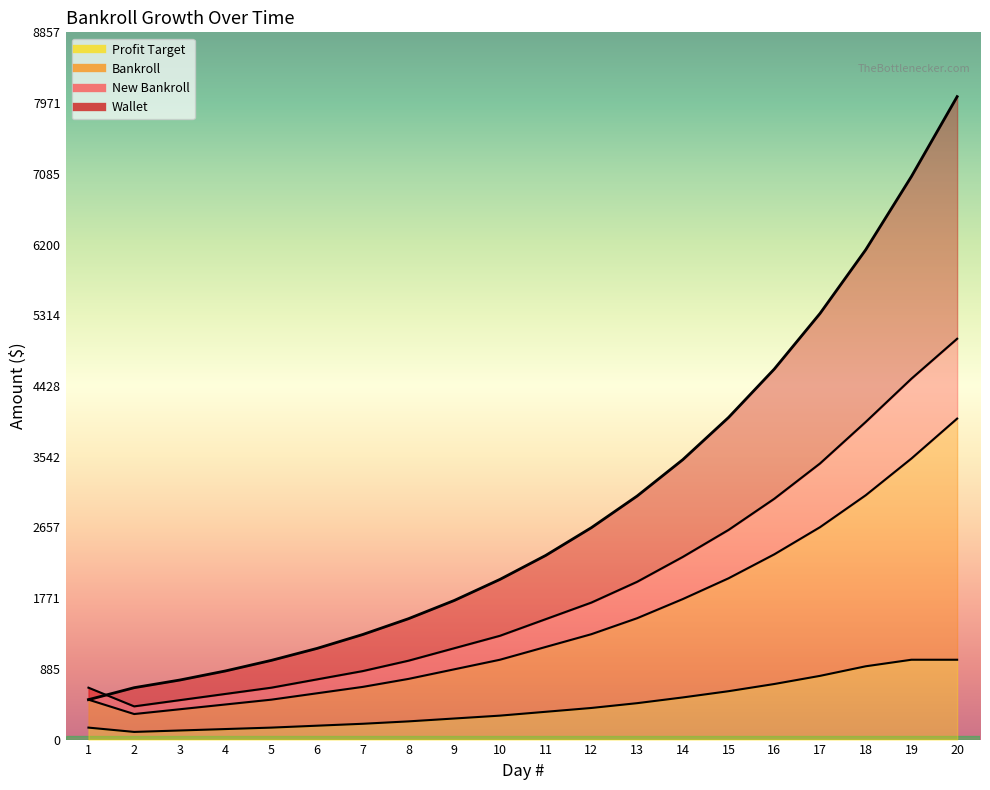

Which series has the largest total across all categories?

Wallet